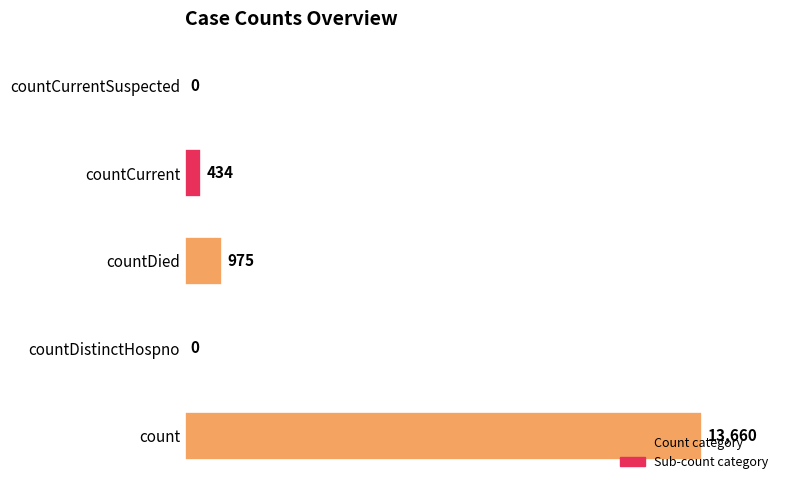

Are the bars horizontal?

Yes